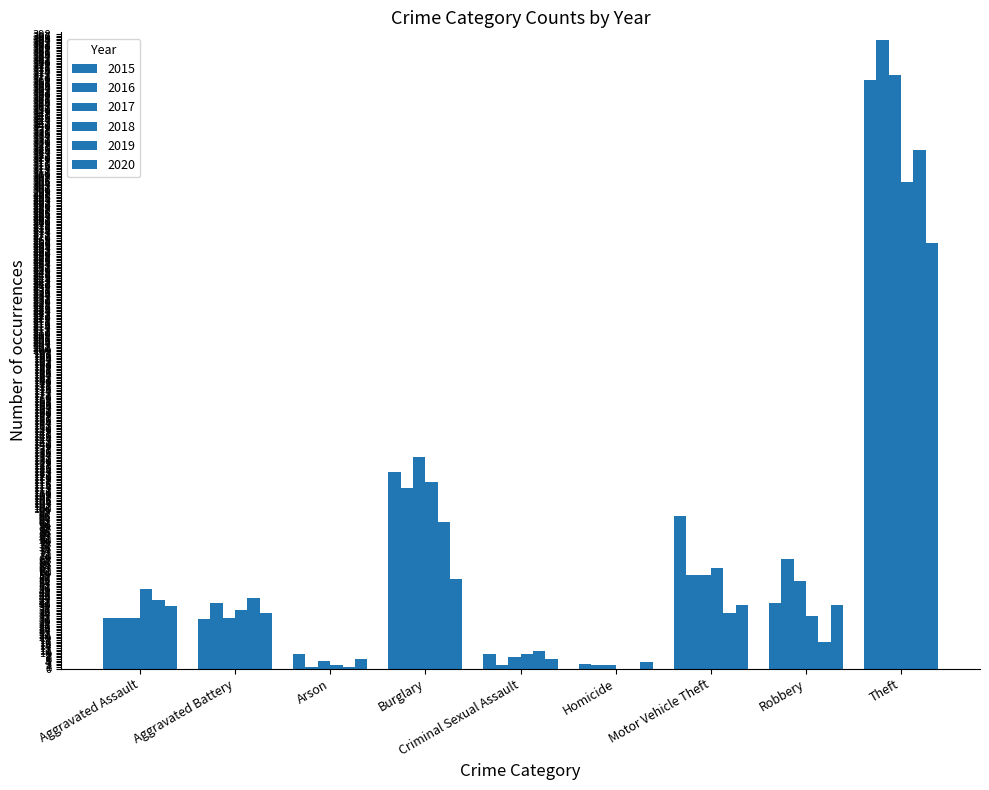

Count the number of data series in this chart.

6